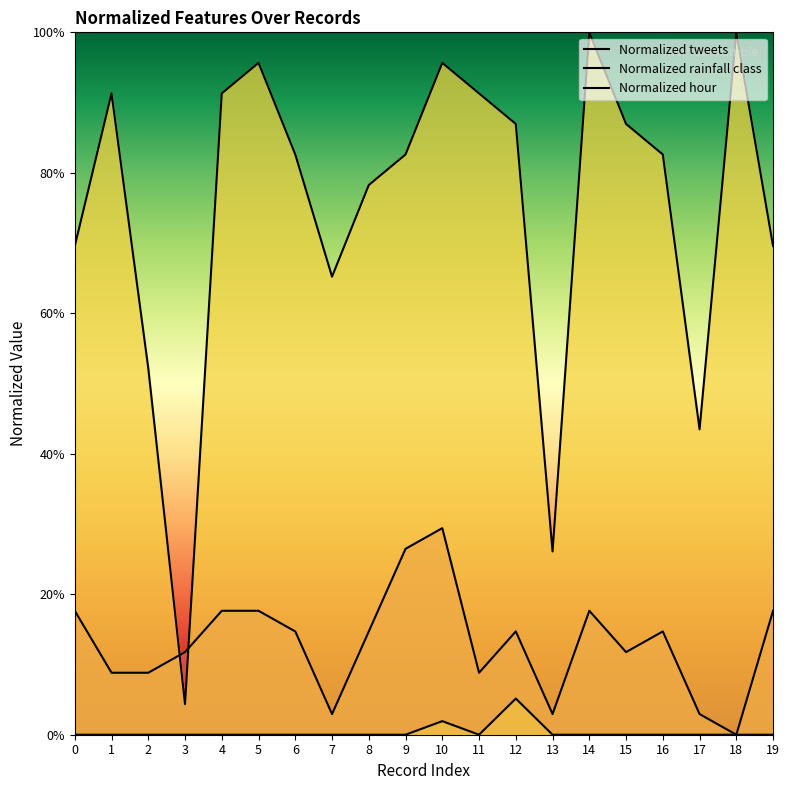

The value of Normalized tweets at 9 is 0.2. True or false?

False